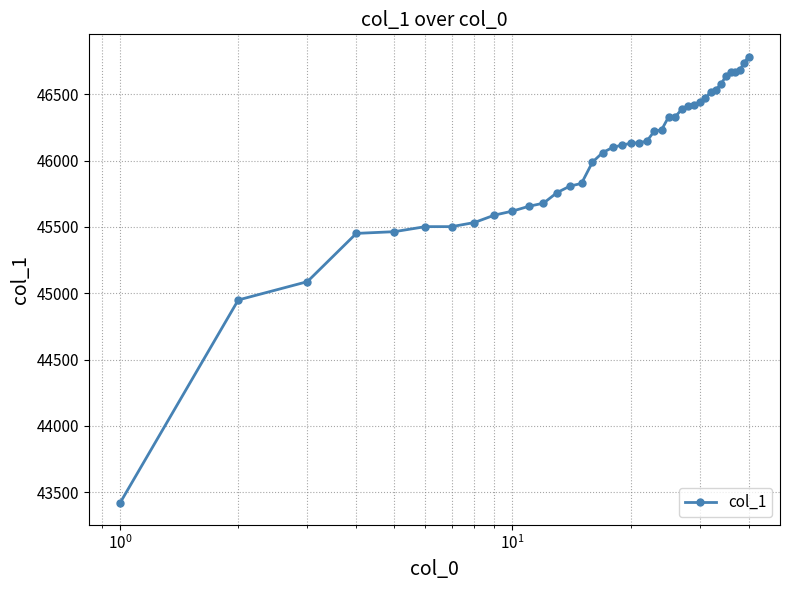

What is the greatest value displayed?

46784